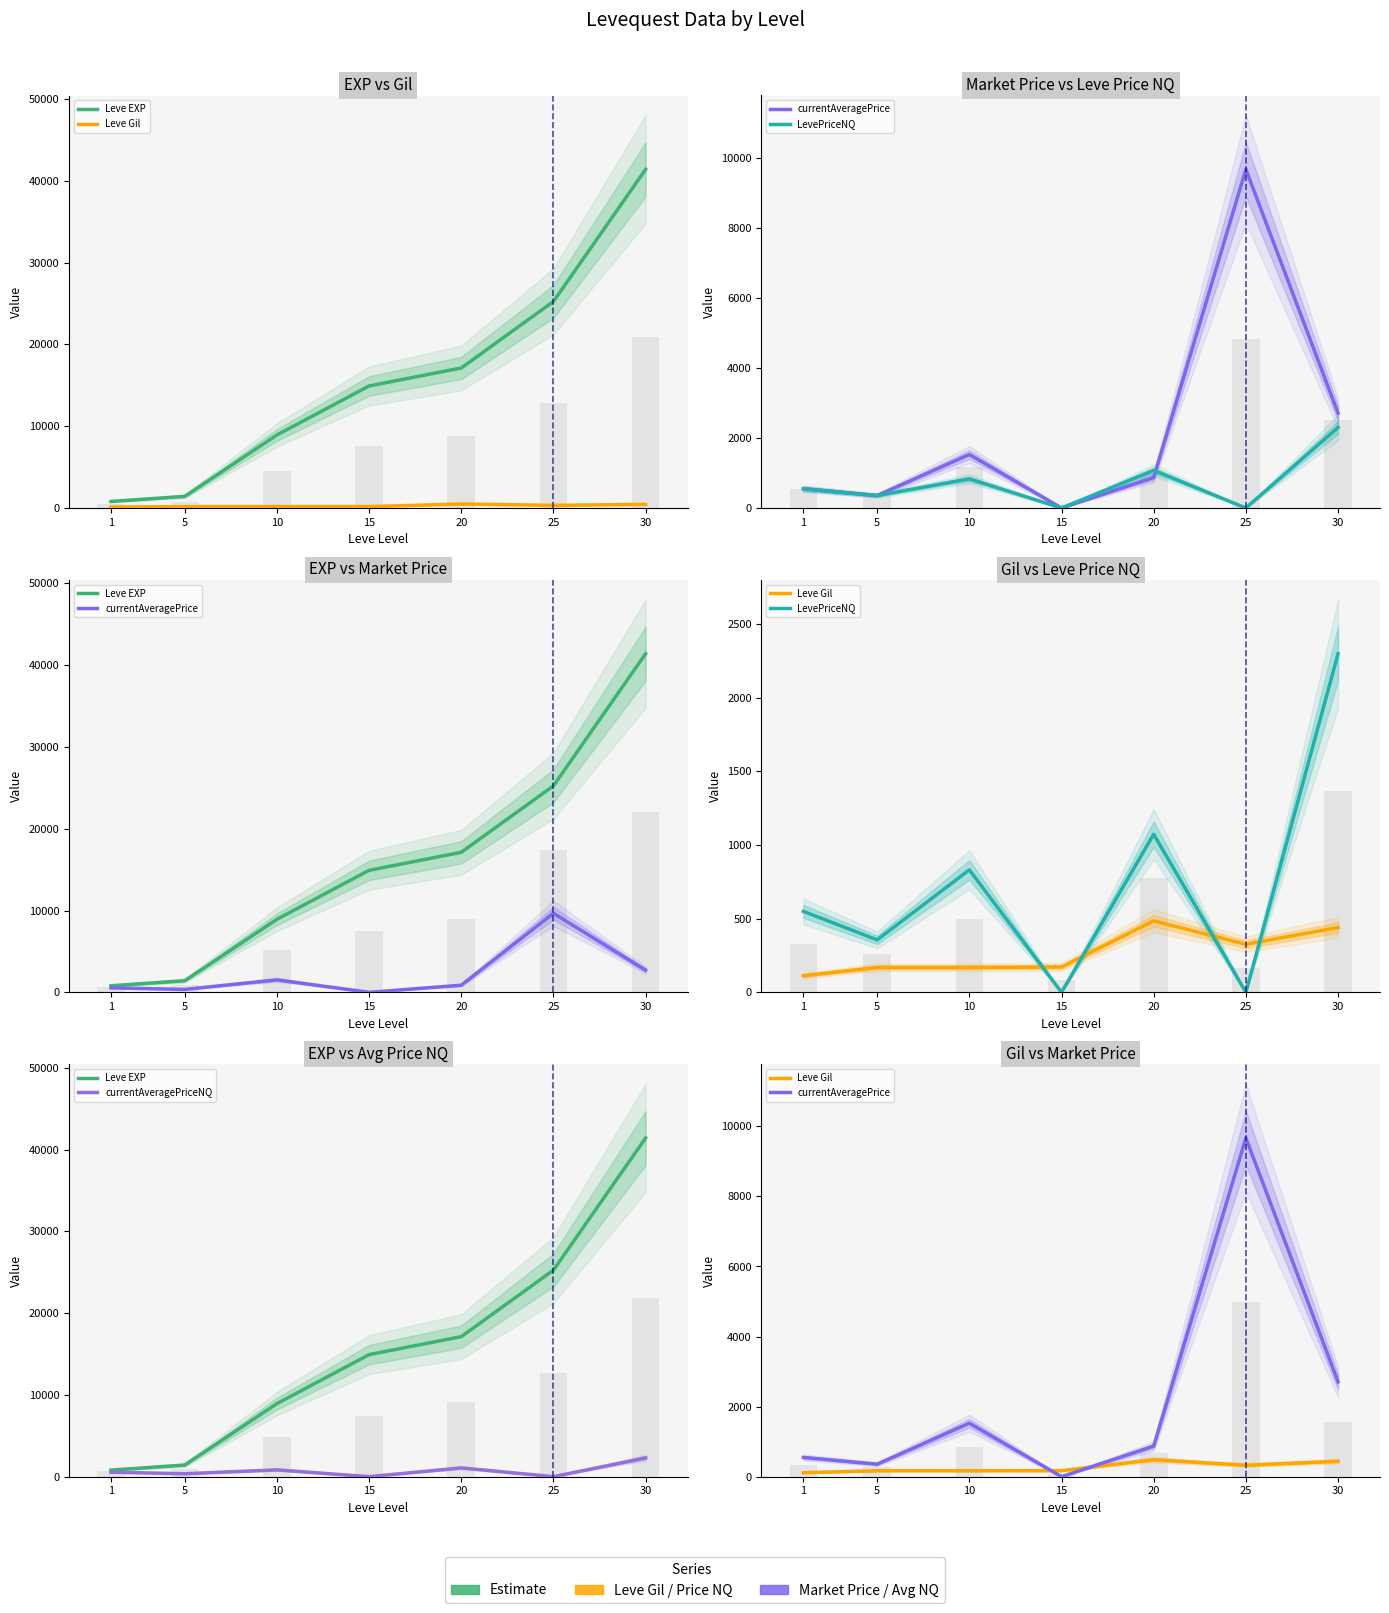

Which has a higher value, 30 or 10?

30